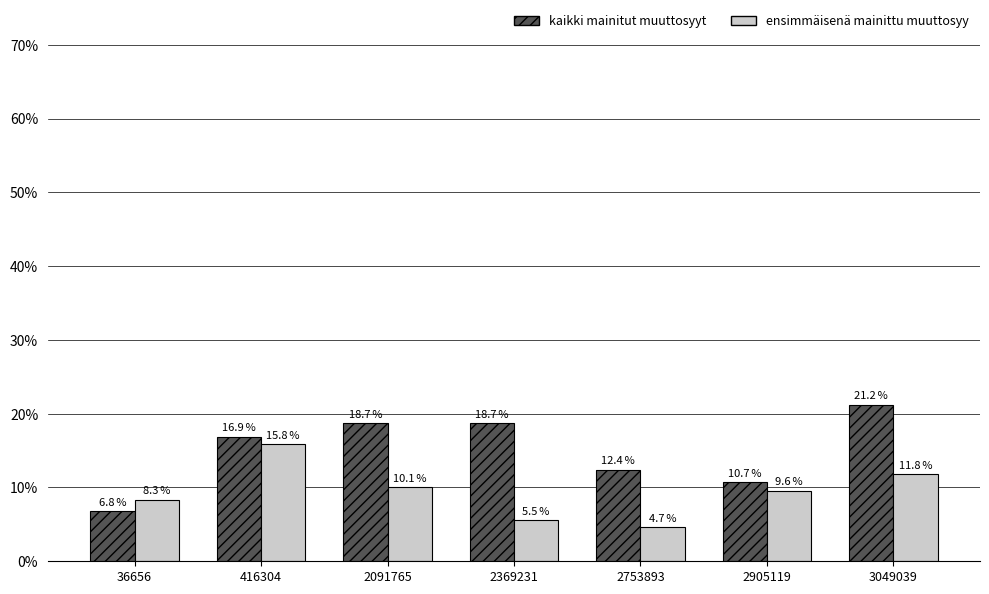

What is the value of the kaikki mainitut muuttosyyt bar at the 7th from the left?

21.2